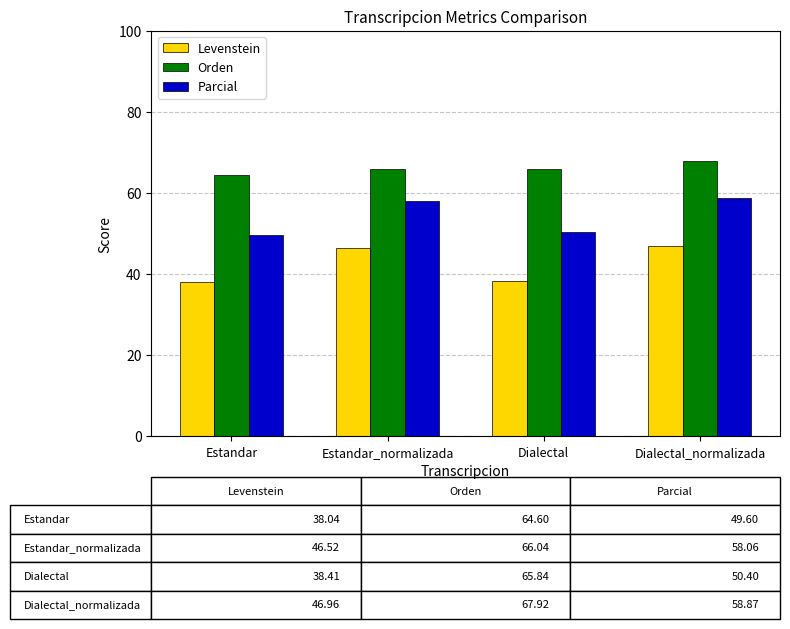

How many series are shown in this chart?

3